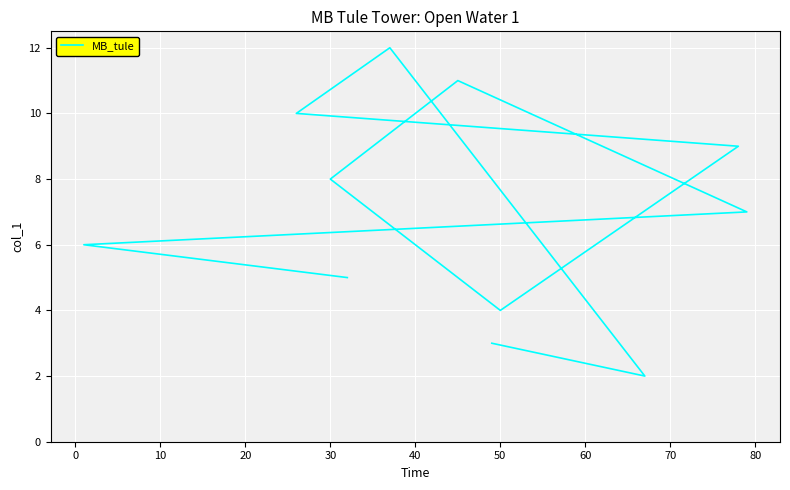

Does the chart display data point markers on the line(s)?

No